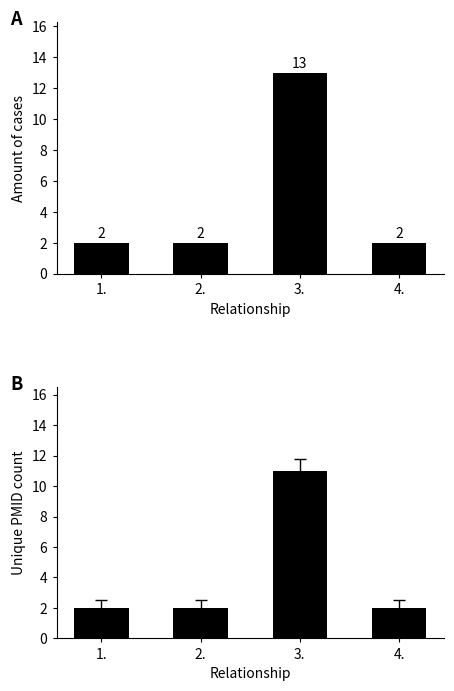

How many values in the Count series exceed 2?

1